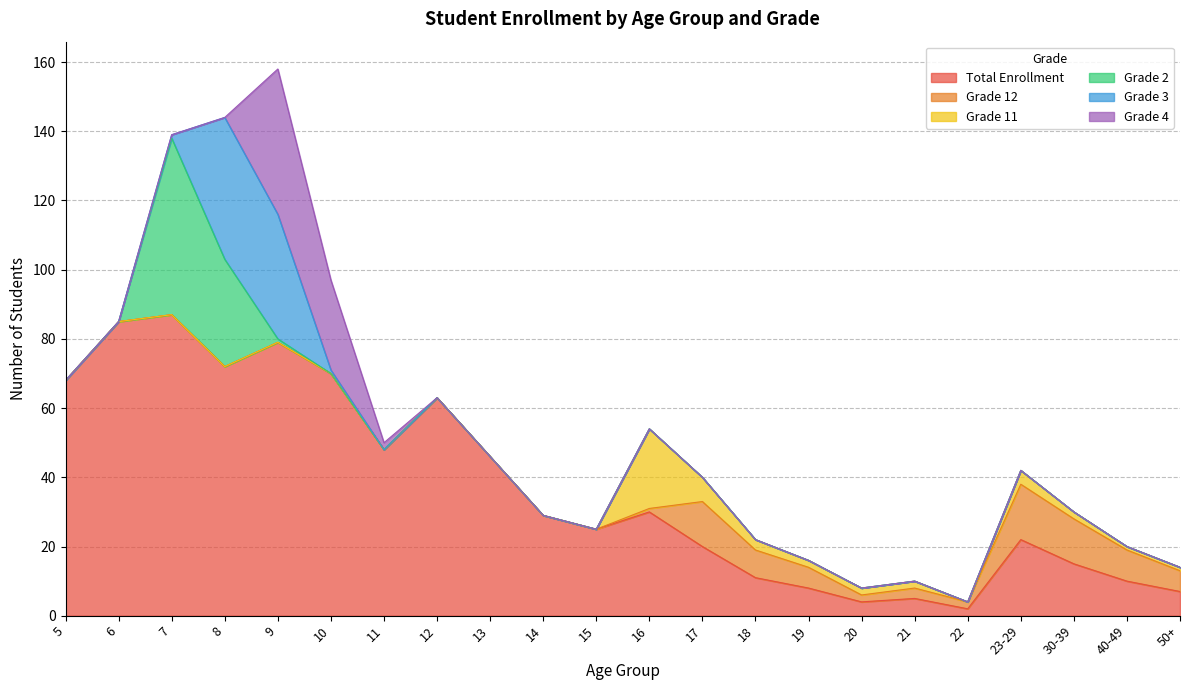

In Grade 12, how many points are lower than both neighbors (excluding endpoints)?

2